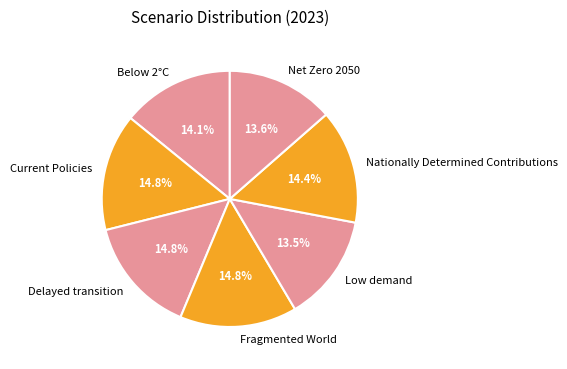

Which has a higher value, Net Zero 2050 or Delayed transition?

Delayed transition